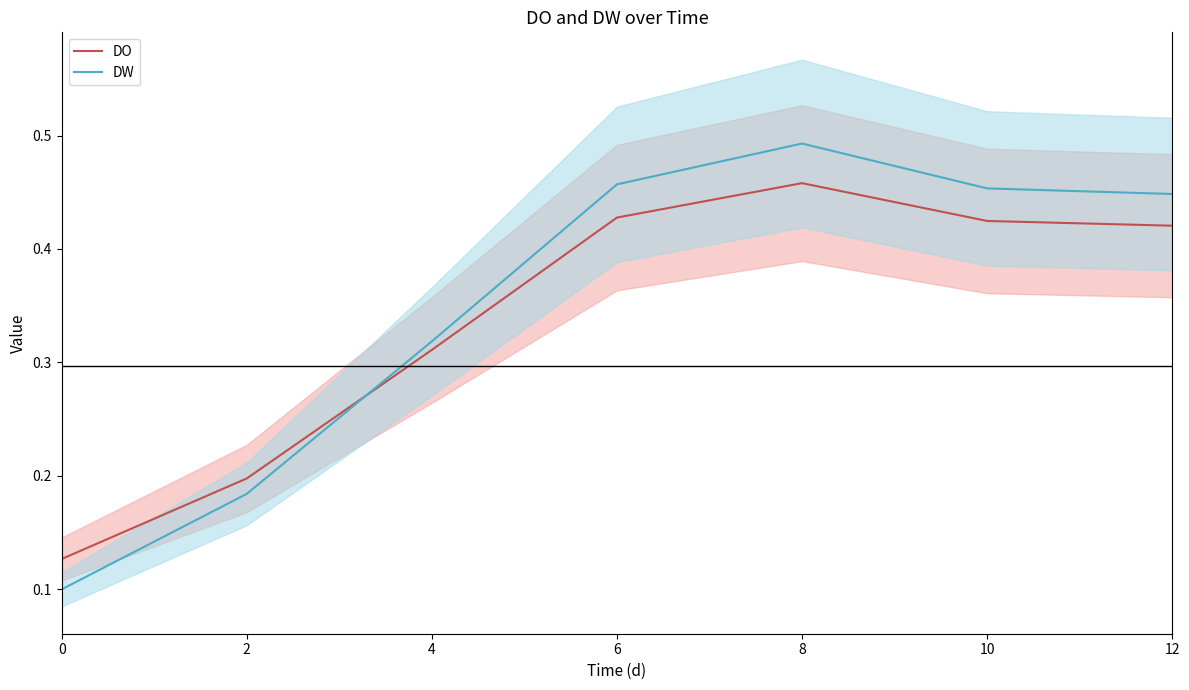

Rank the series by their average value, from highest to lowest.

DW, DO